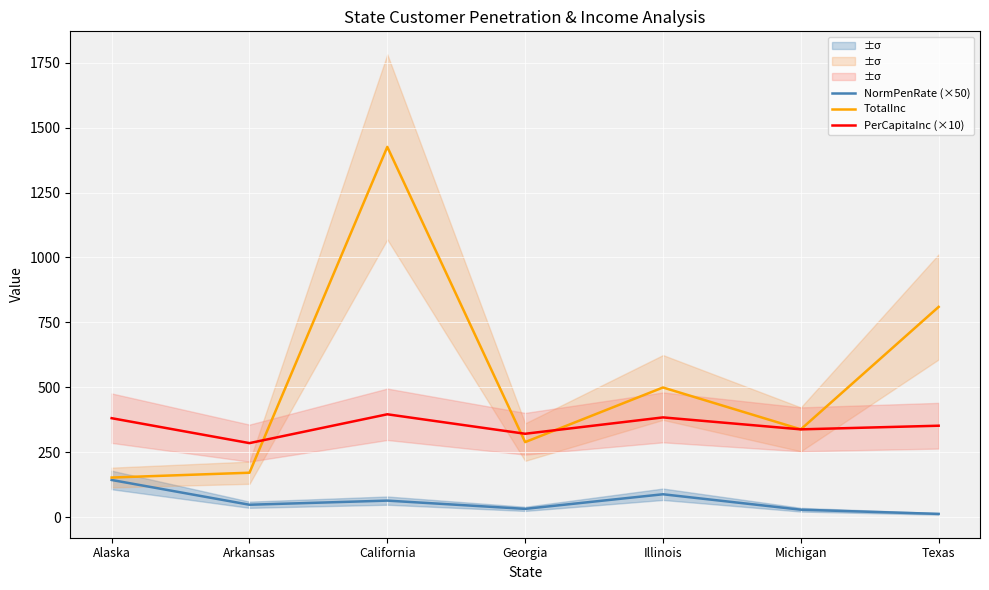

Where does the NormPenRate (×50) series first go above 47?

Alaska